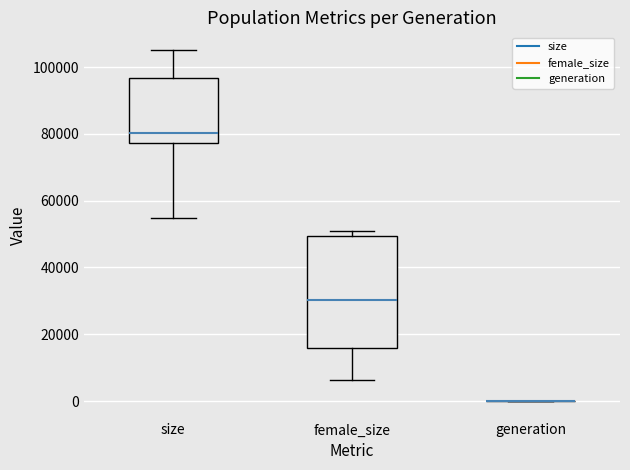

Reading left to right, read every box against the y-axis: the position of its median line, the range the box covers, and the ends of its whiskers. The values are not printed on the chart, so give them approximately, as read against the axis.

size: median 80000, box 78000 to 96000, whiskers 54000 to 106000
female_size: median 30000, box 16000 to 50000, whiskers 6000 to 50000 (just above the box's upper edge)
generation: box collapsed to a line at 0, whiskers 0 to 0